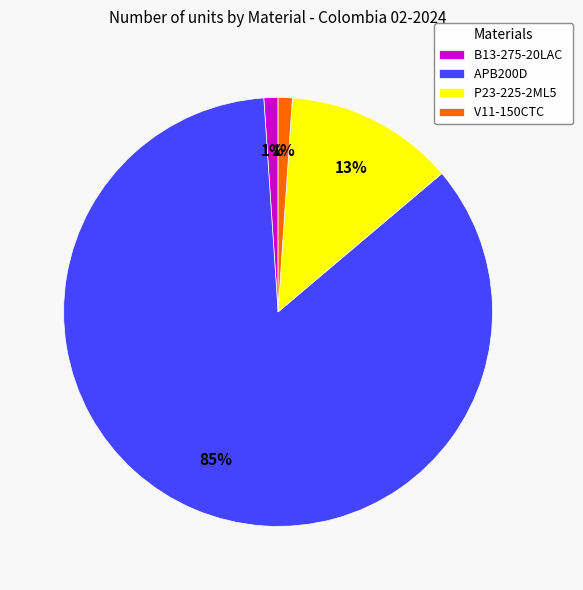

How many segments does this pie chart have?

4